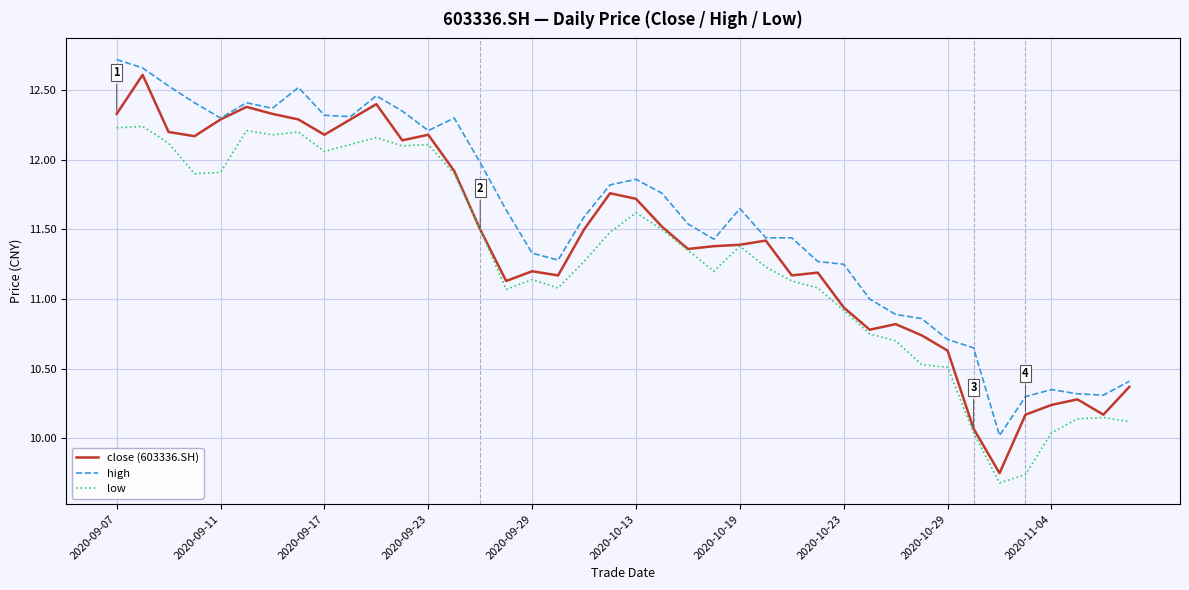

Which series has the largest total across all categories?

high